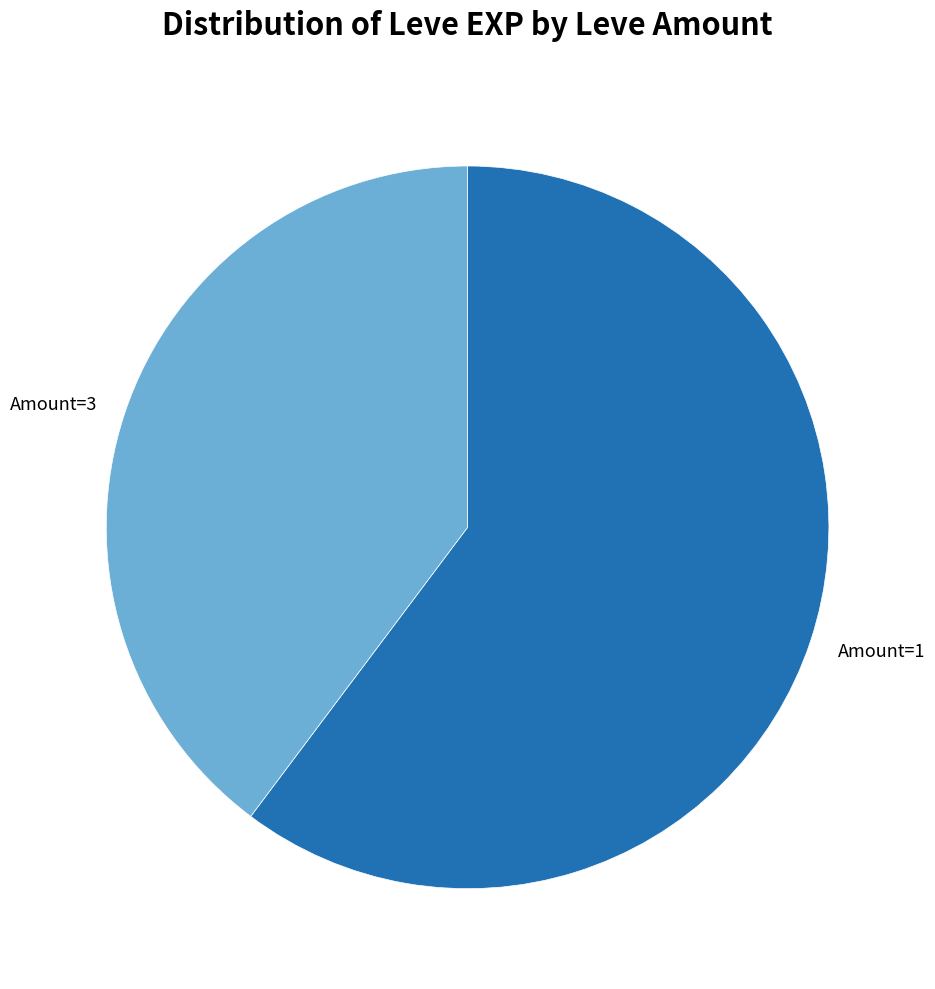

Is the sum of Amount=3 and Amount=1 greater than half?

Yes